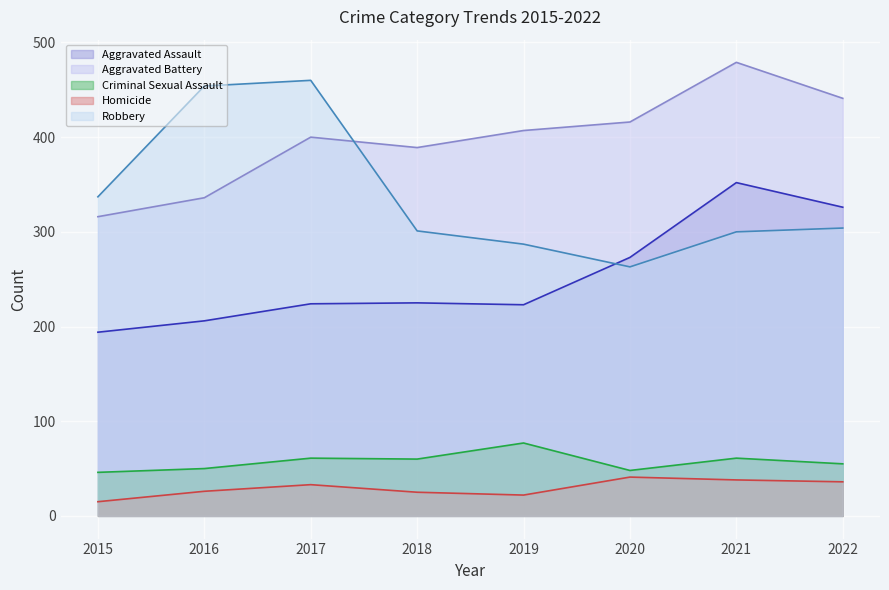

Which series has the widest spread of values?

Robbery